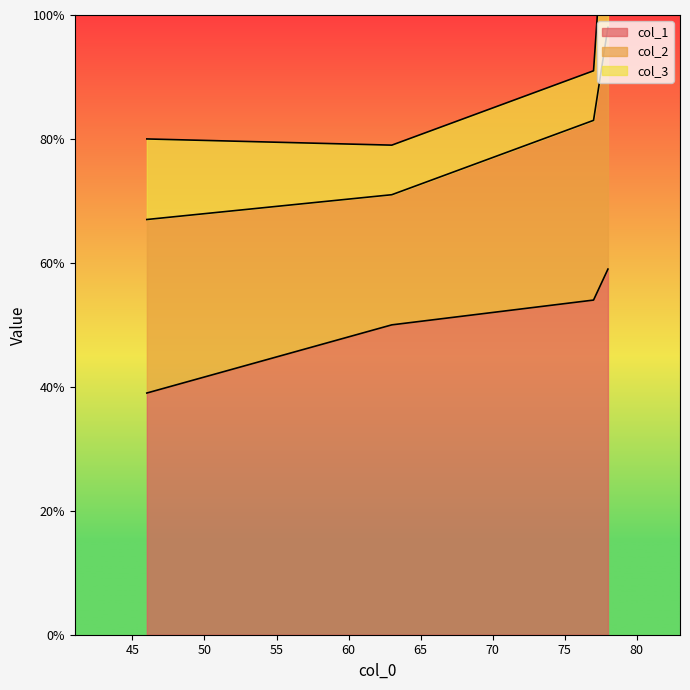

How many categories are shown in the chart?

4